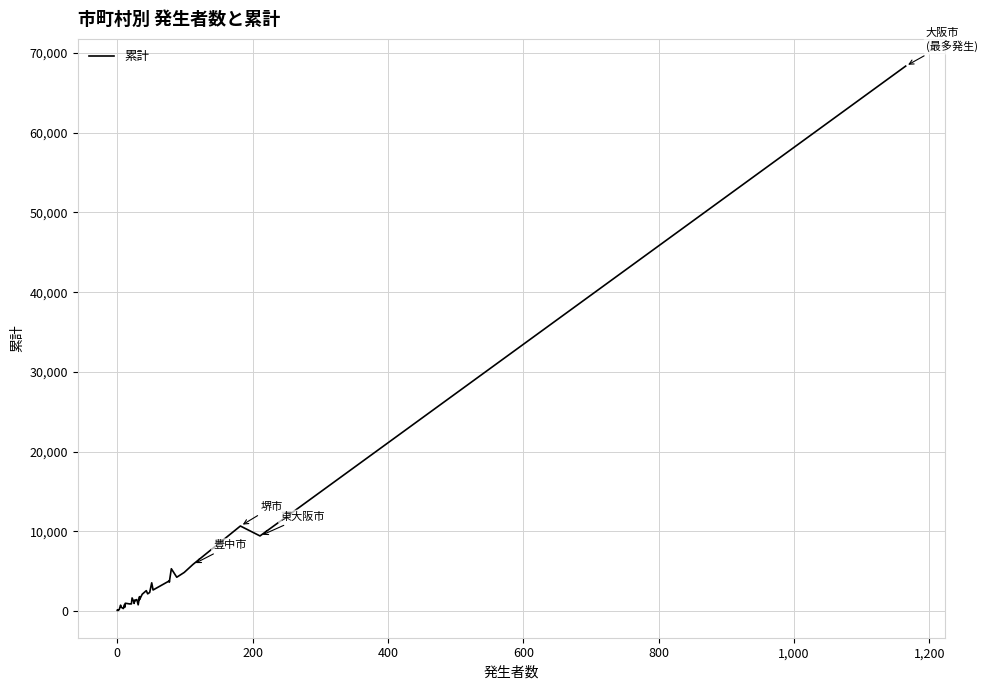

What is the greatest value displayed?

68358